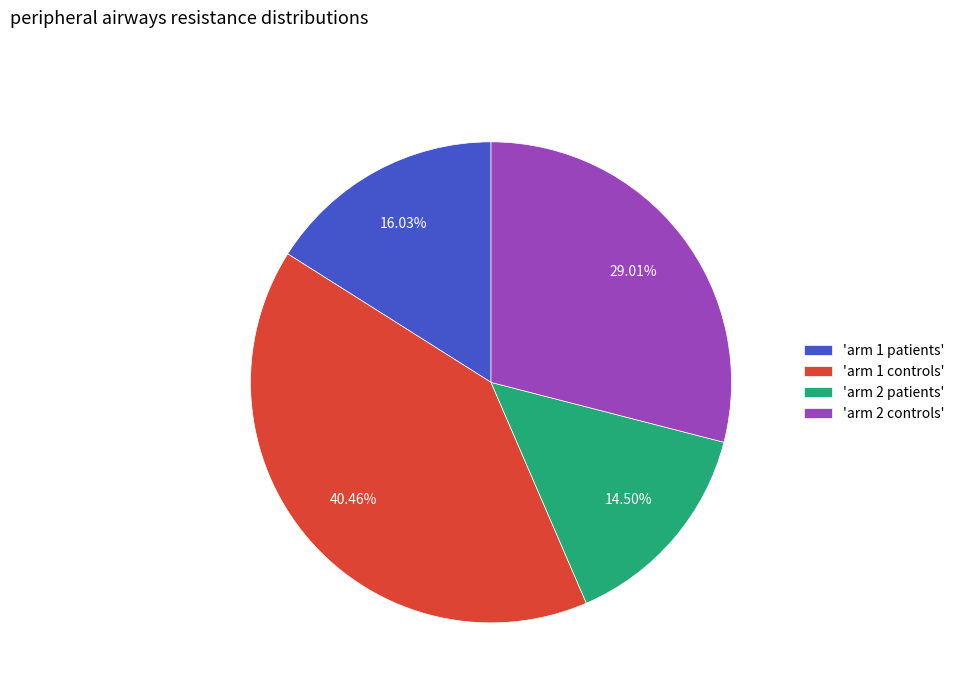

Does 'arm 2 controls' represent more than half of the total?

No